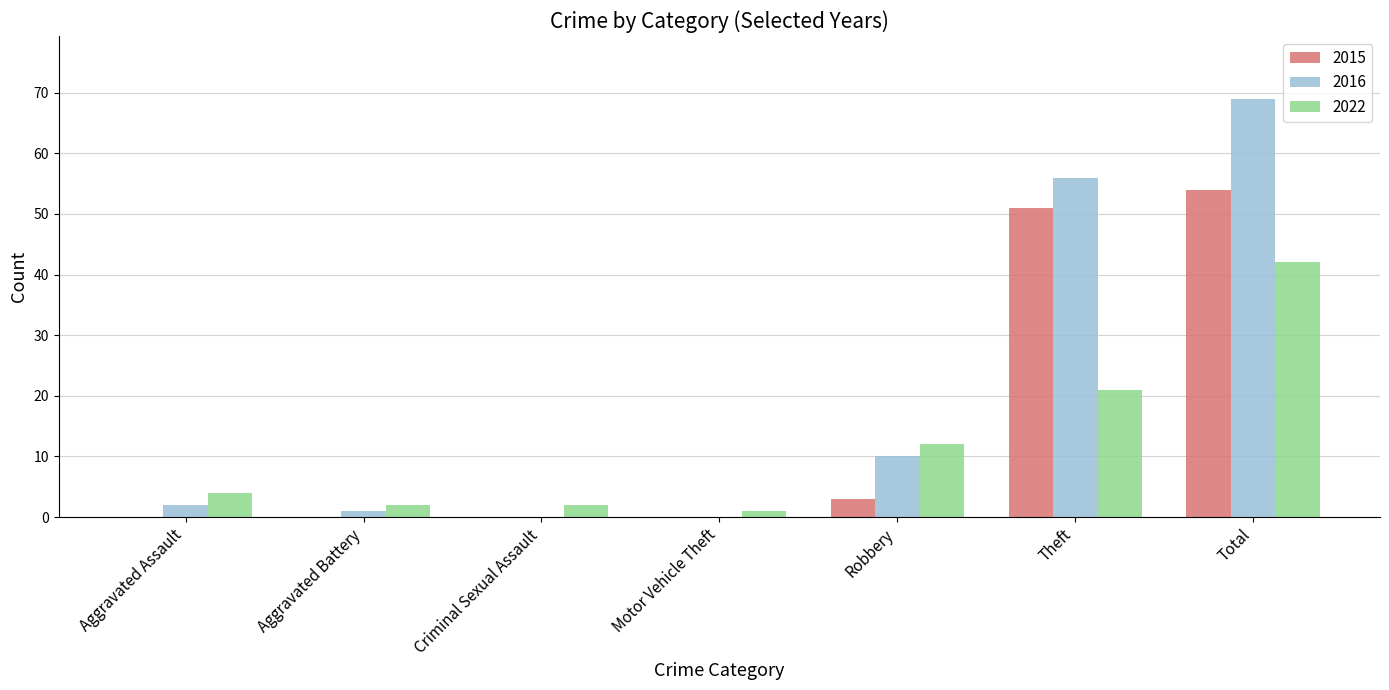

Reading right to left, extract all data points from this chart.

2015: 54	51	3	0	0	0	0
2016: 69	56	10	0	0	1	2
2022: 42	21	12	1	2	2	4